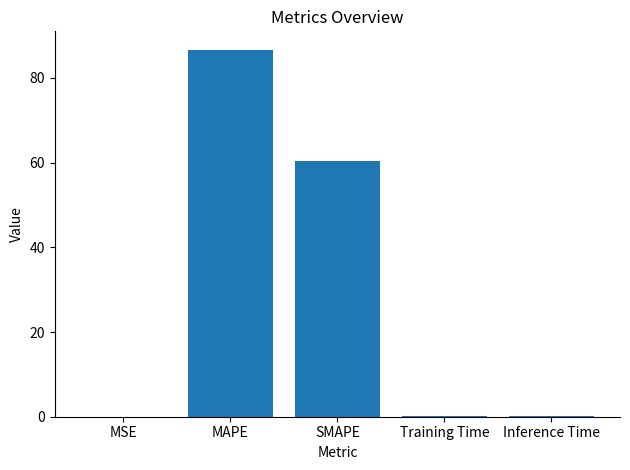

The chart shows a value of 27.3 at SMAPE. True or false?

False